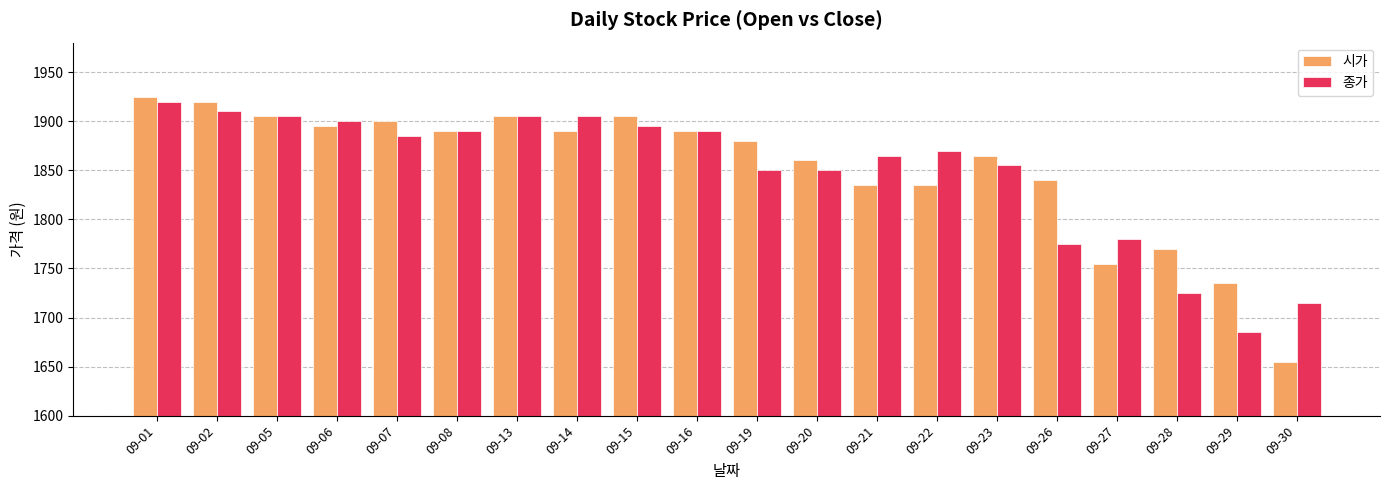

What is the sum of all 종가 values?

36975